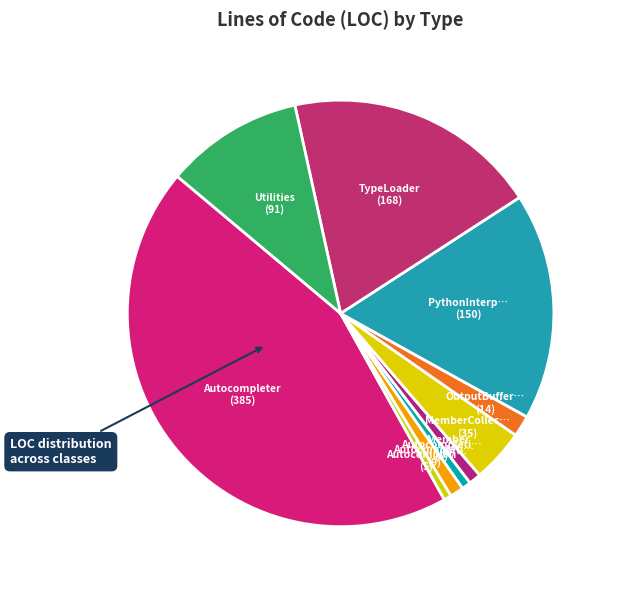

How many segments does this pie chart have?

10